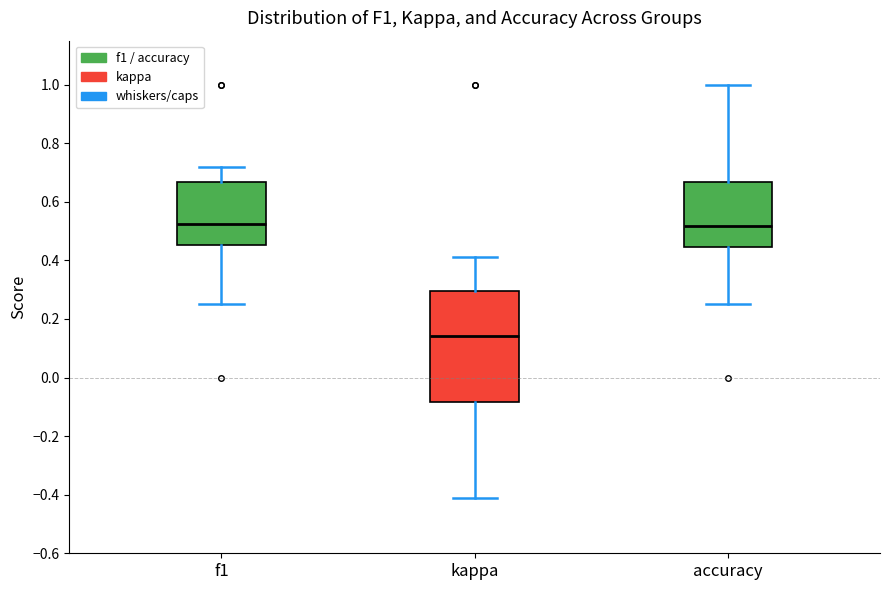

Reading left to right, read every box against the y-axis: the position of its median line, the range the box covers, and the ends of its whiskers. The values are not printed on the chart, so give them approximately, as read against the axis.

f1: median 0.52, box 0.46 to 0.66, whiskers 0.26 to 0.72
kappa: median 0.14, box -0.08 to 0.30, whiskers -0.42 to 0.42
accuracy: median 0.52, box 0.44 to 0.66, whiskers 0.26 to 1.00